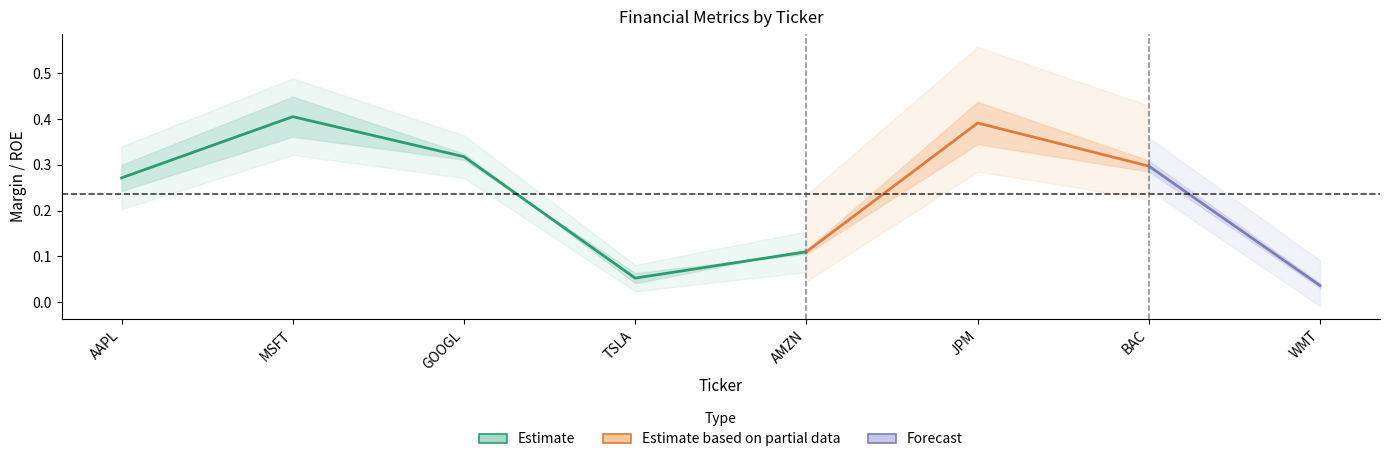

What is the label of the 8th point from the left?

WMT